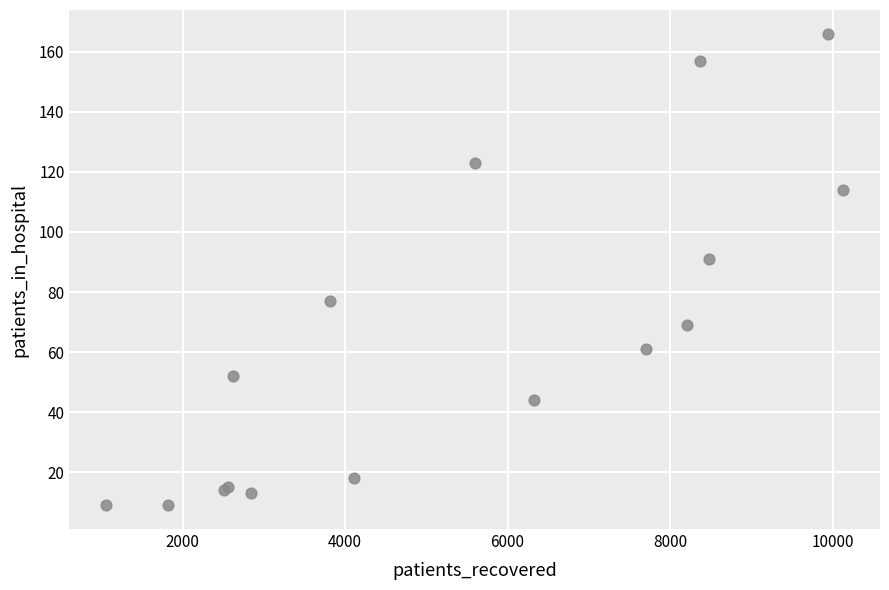

What Y value in the scatter plot is closest to 87?

91